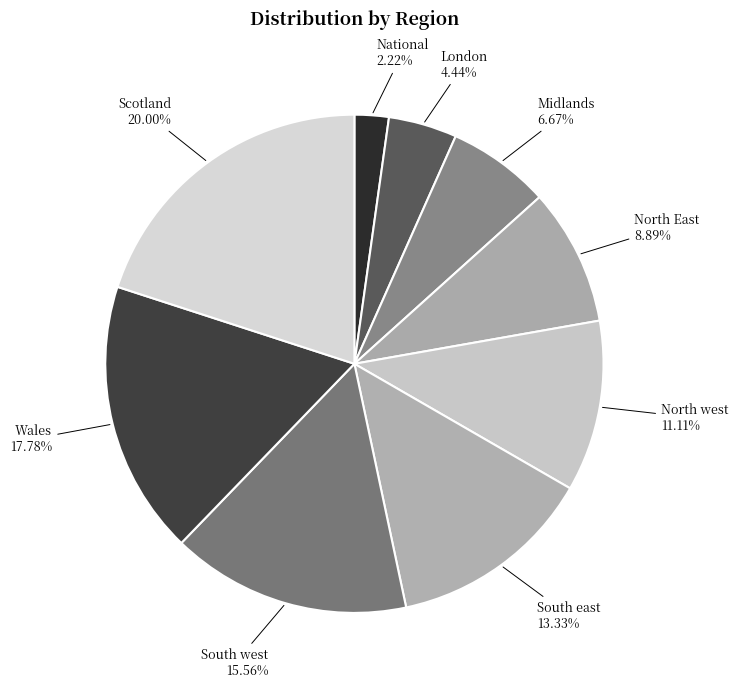

True or false: North west accounts for 11% of the total.

True